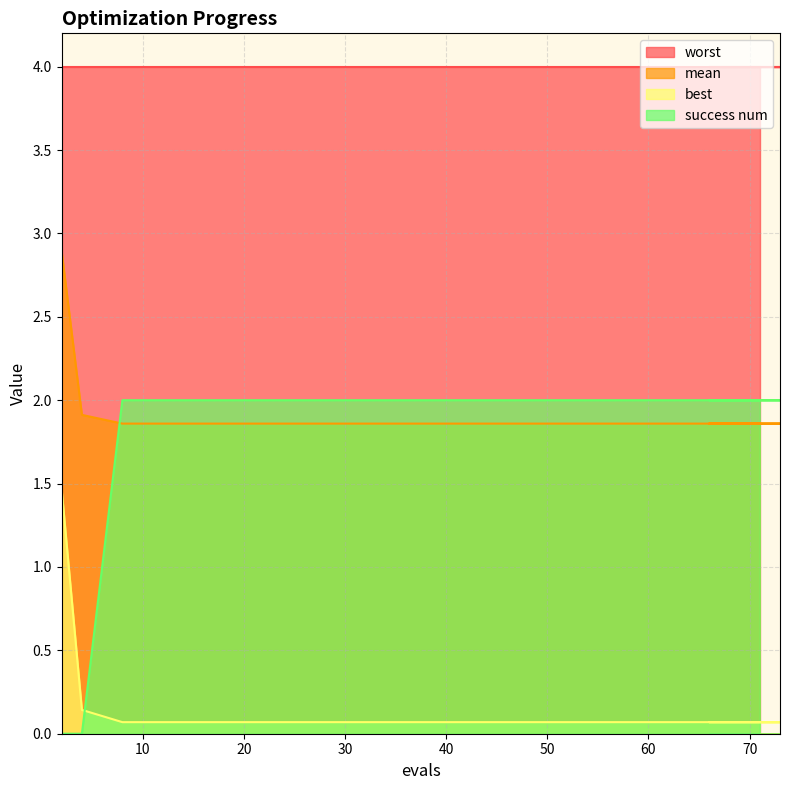

What is the difference between the maximum and minimum values in the success num series?

2.0